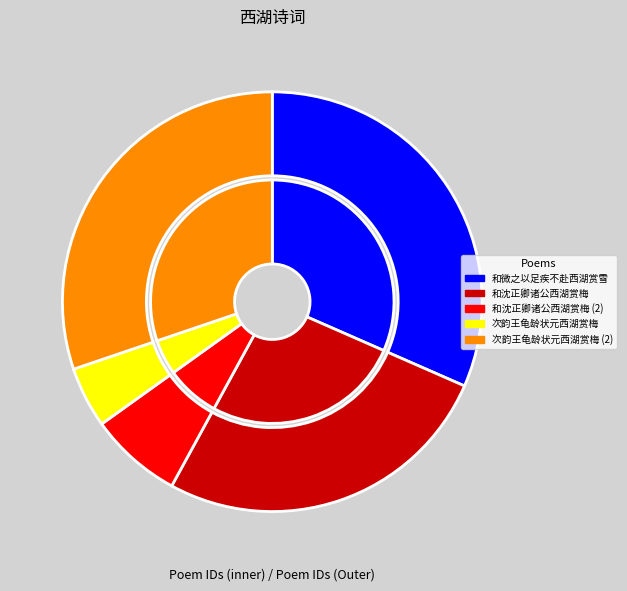

Is 和沈正卿诸公西湖赏梅 the majority of the pie?

No